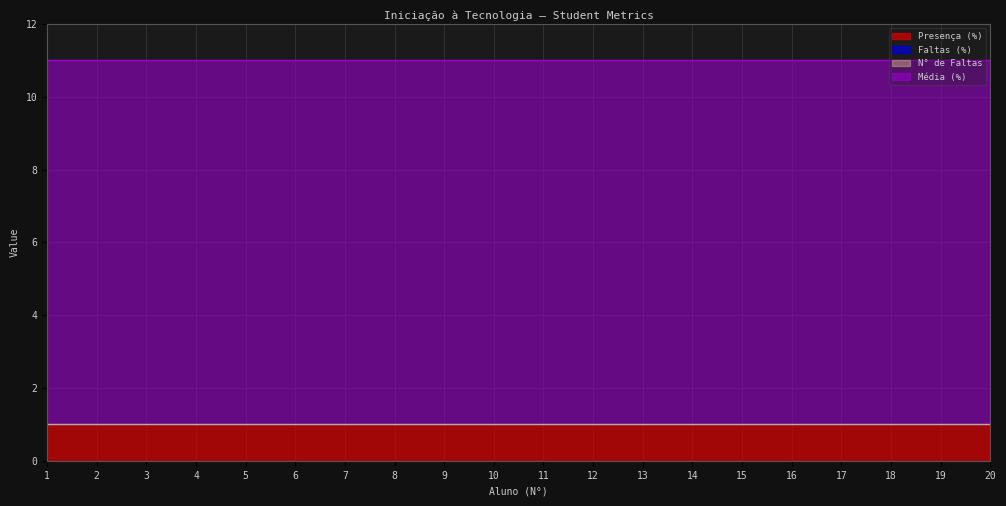

Reading left to right, transcribe all the data shown in this chart.

Presença (%): 1	1	1	1	1	1	1	1	1	1	1	1	1	1	1	1	1	1	1	1
Faltas (%): 0	0	0	0	0	0	0	0	0	0	0	0	0	0	0	0	0	0	0	0
N° de Faltas: 0	0	0	0	0	0	0	0	0	0	0	0	0	0	0	0	0	0	0	0
Média (%): 10	10	10	10	10	10	10	10	10	10	10	10	10	10	10	10	10	10	10	10